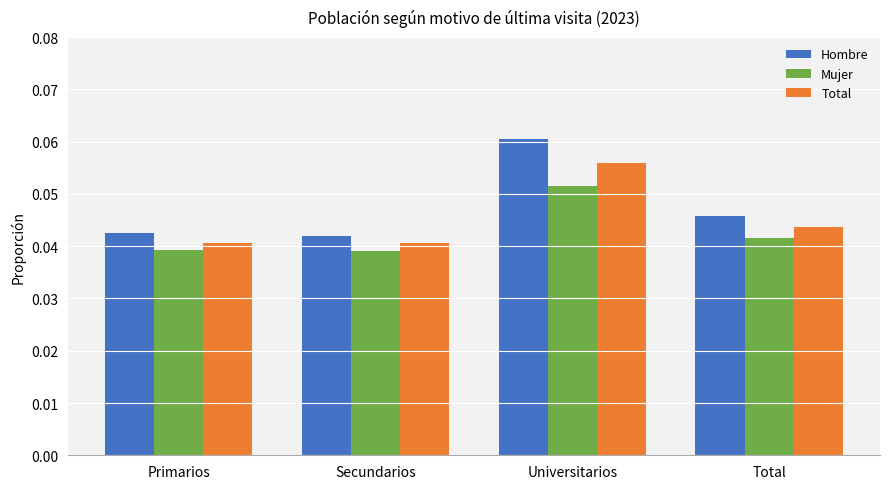

The value of Mujer at Secundarios is 0.1. True or false?

False